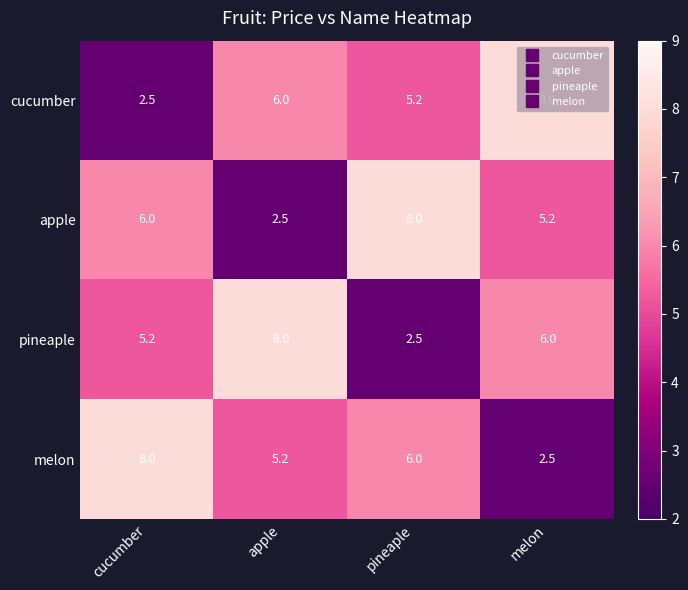

How many distinct data groups are displayed?

4